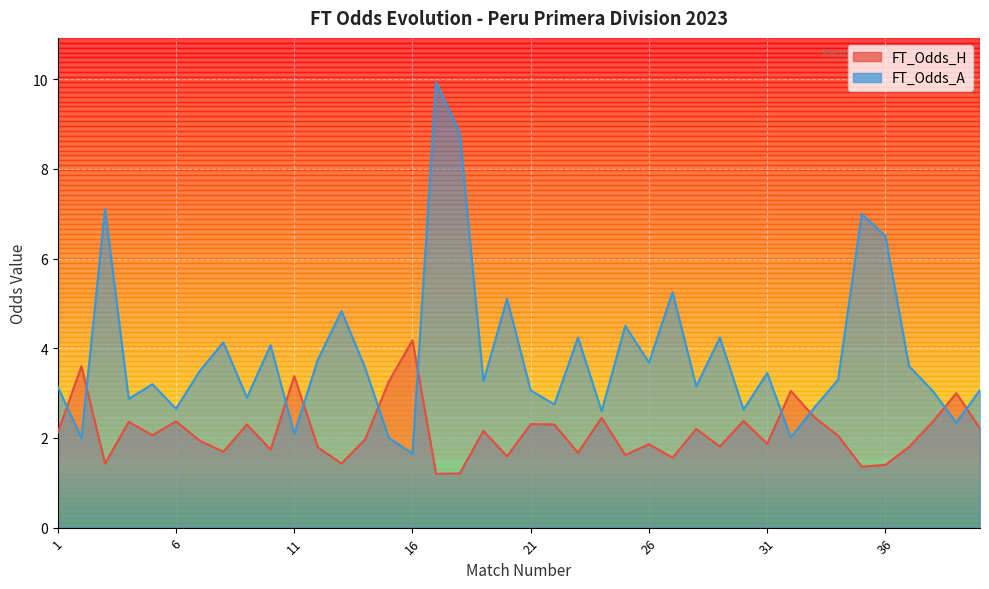

What is the difference between the maximum and minimum values in the FT_Odds_A series?

8.3